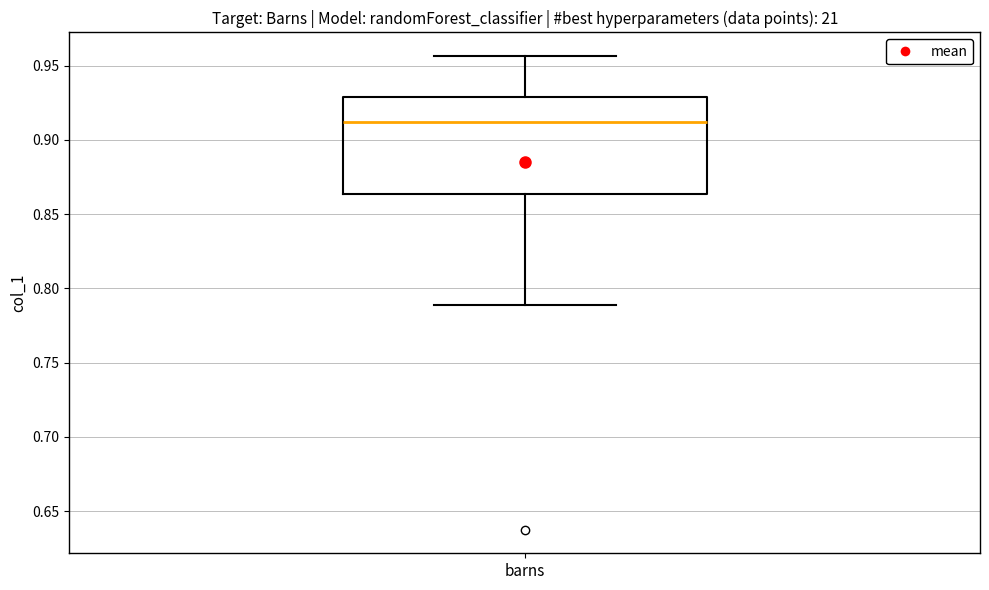

Transcribe this box plot: give where the median line is, the range the box spans, and where the two whiskers end, as read against the y-axis. The values are not printed on the chart, so give them approximately, as read against the axis.

median 0.910, box 0.865 to 0.930, whiskers 0.790 to 0.955